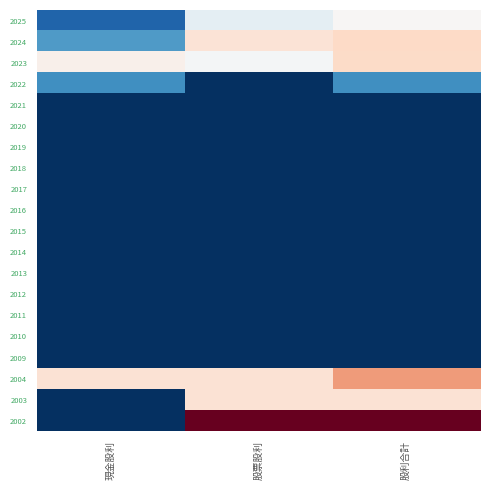

List the series in order of their peak value, lowest first.

2021, 2020, 2019, 2018, 2017, 2016, 2015, 2014, 2013, 2012, 2011, 2010, 2009, 2022, 2025, 2003, 2023, 2024, 2004, 2002